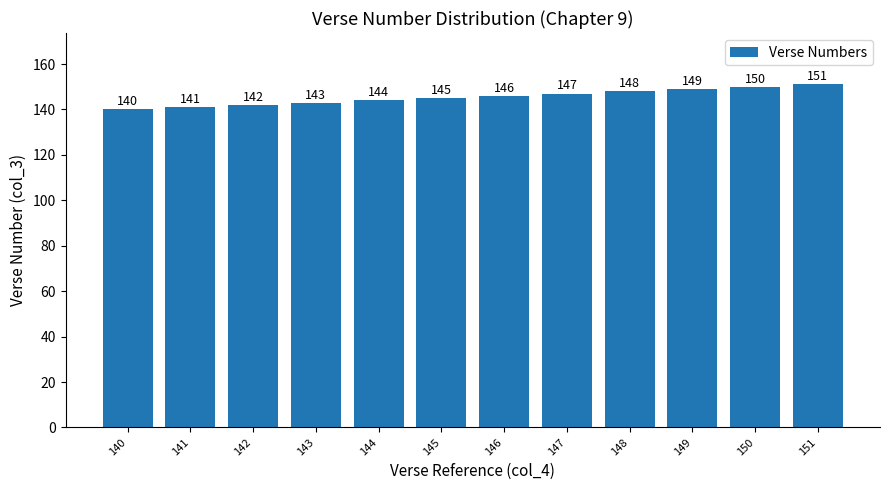

Approximately how many times larger is the value at 144 compared to 147?

1.0